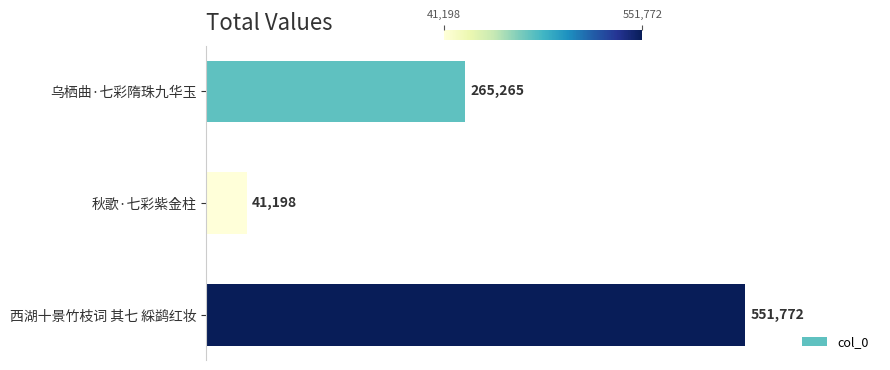

What position from the bottom is 西湖十景竹枝词 其七 綵鹢红妆?

1